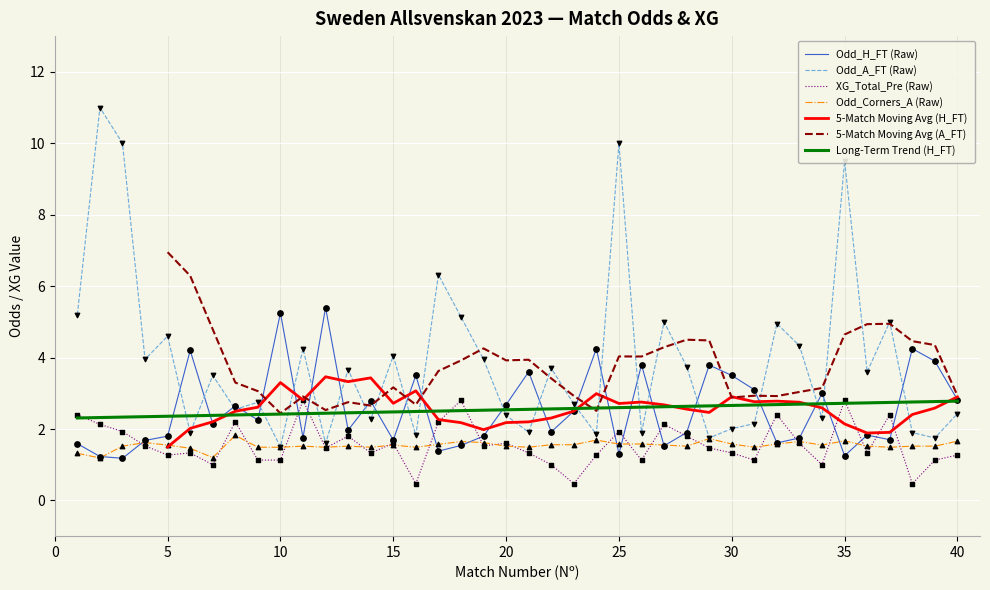

Which series reaches the maximum Y coordinate?

Odd_A_FT